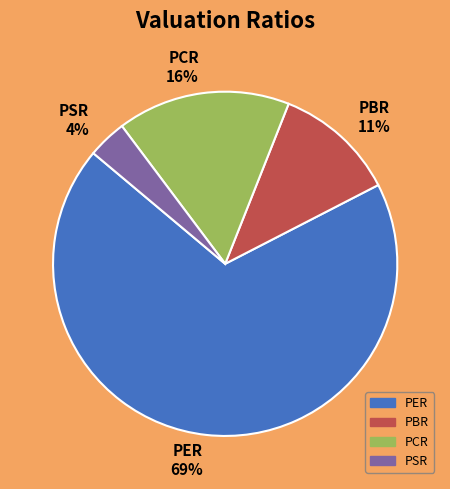

What percentage is the PSR slice, to the nearest percent?

4%